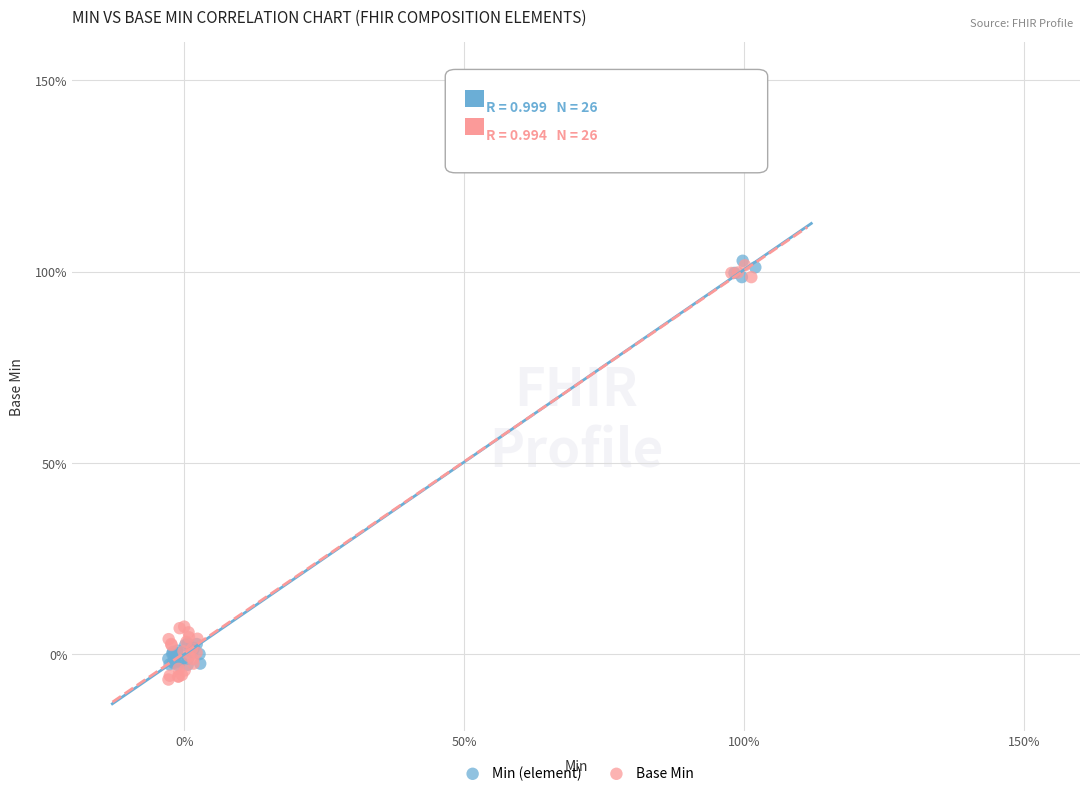

Which series reaches the minimum Y coordinate?

Base Min